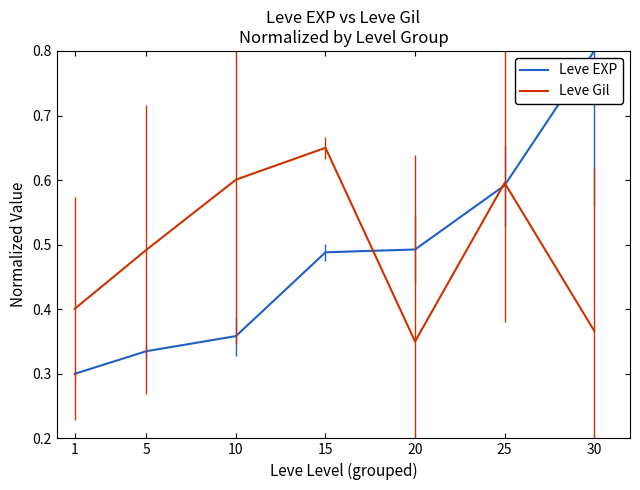

At which label is Leve Gil closest to 0?

20